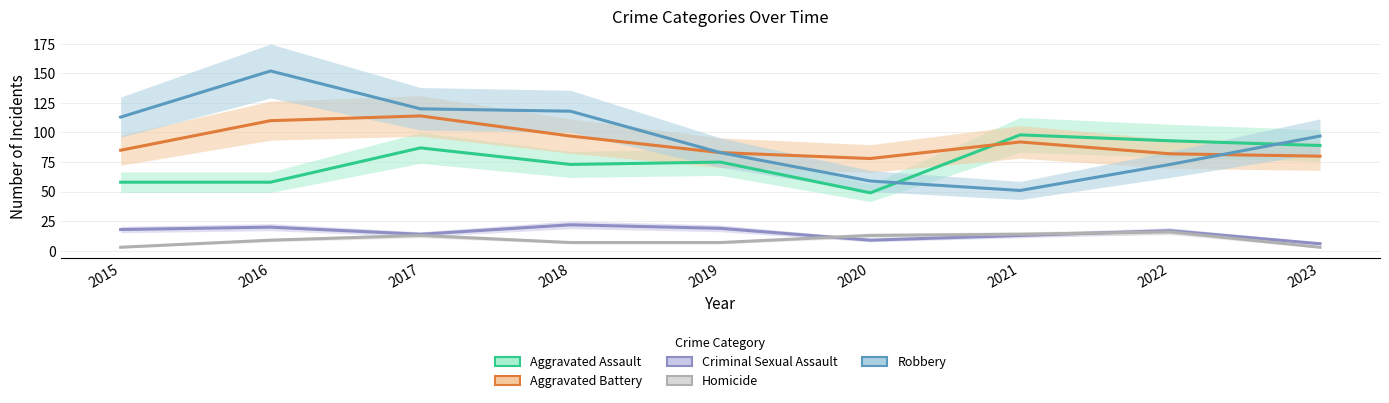

The value of Criminal Sexual Assault at 2022 is 17. True or false?

True